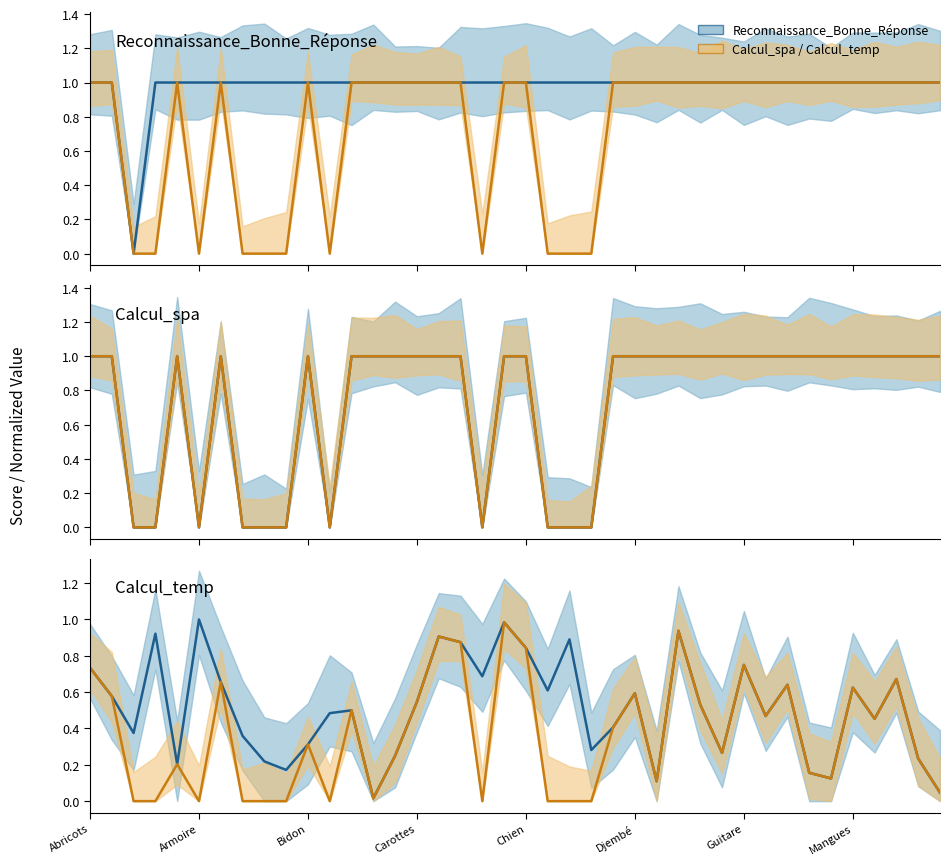

What value does the Calcul_temp series have at Djembé?

1.0